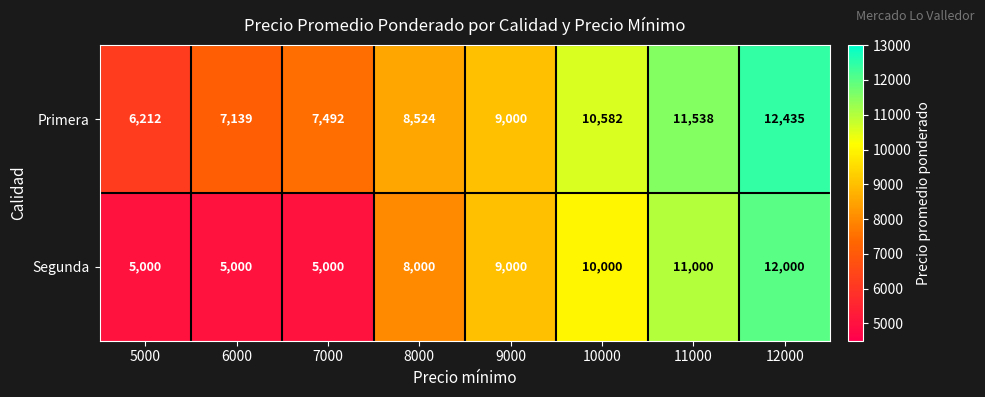

Reading right to left, transcribe all the data shown in this chart.

Primera: 12000=12435	11000=11538	10000=10582	9000=9000	8000=8524	7000=7492	6000=7139	5000=6212
Segunda: 12000=12000	11000=11000	10000=10000	9000=9000	8000=8000	7000=5000	6000=5000	5000=5000